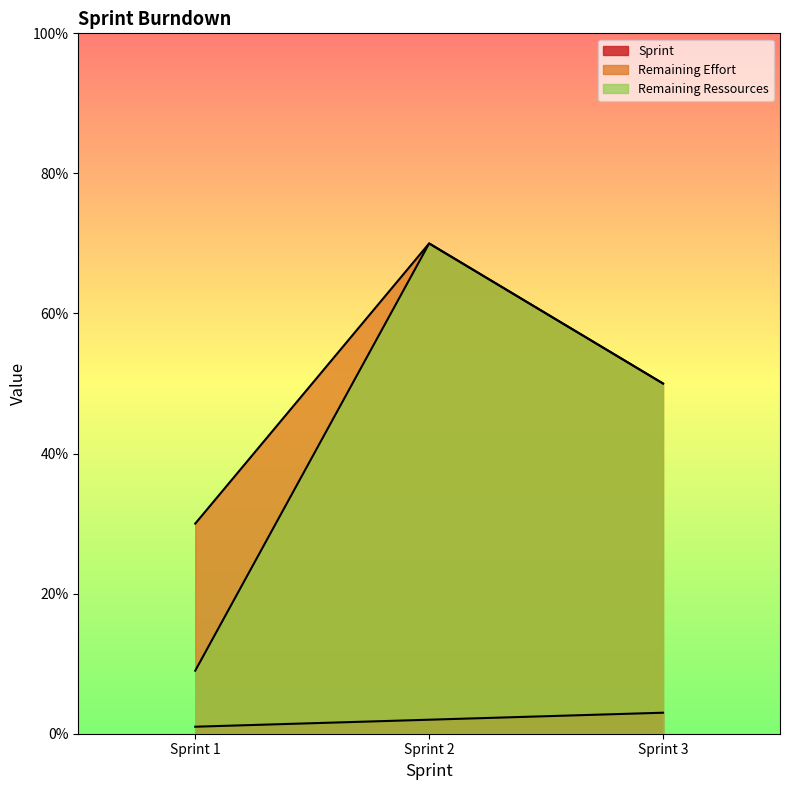

How many lines are shown in the chart?

3